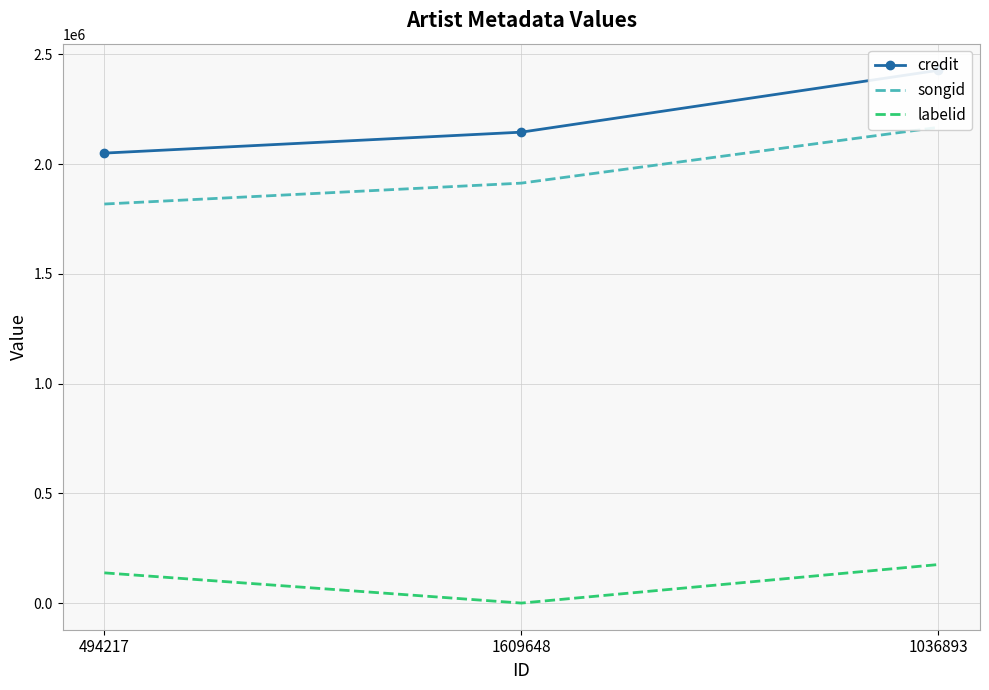

What is the difference between the credit values at 494217 and 1609648?

95411